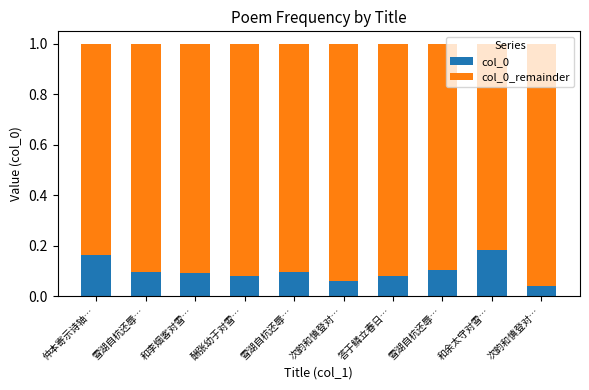

Count the number of categories in the chart.

10